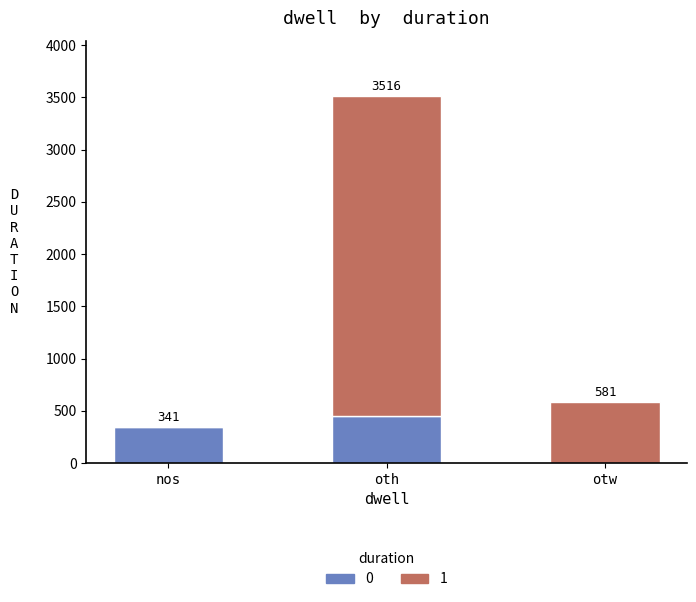

What is the sum of all 0 values?

792